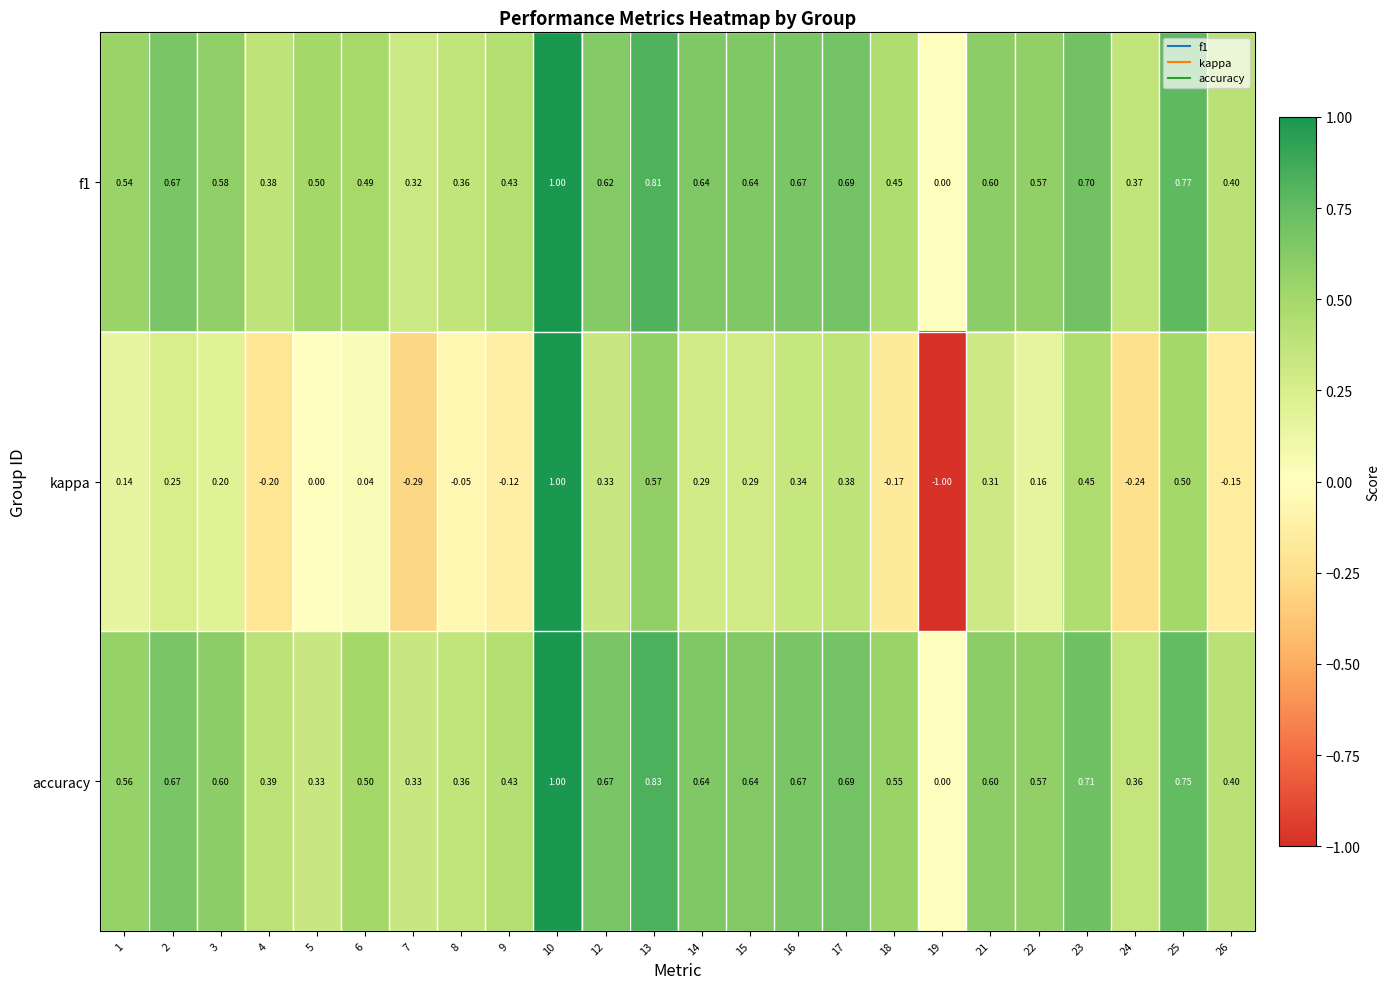

Between 6 and 26, which series saw the biggest shift?

kappa